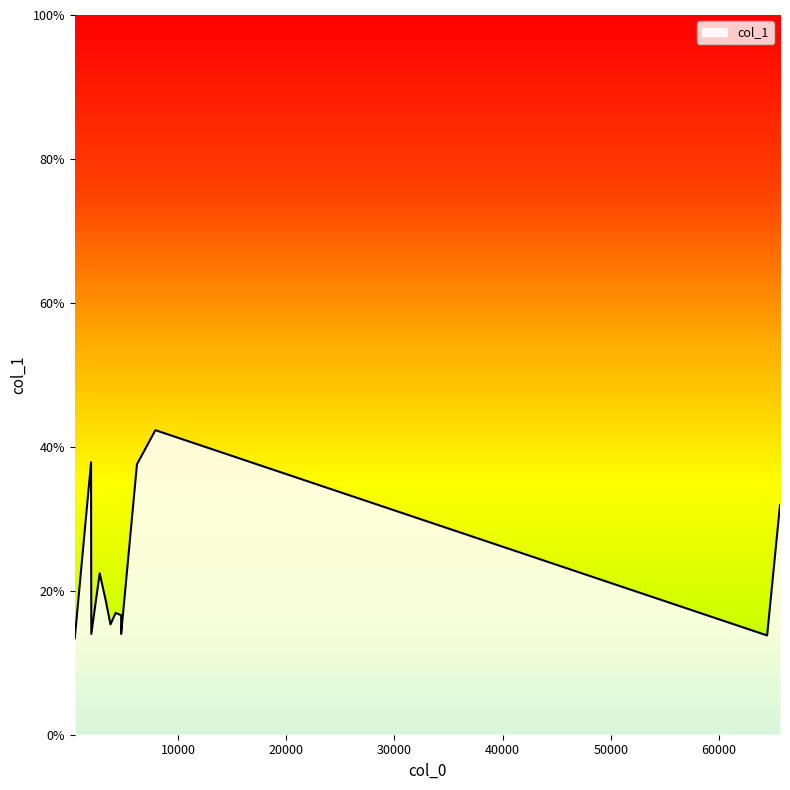

How many lines are shown in the chart?

1